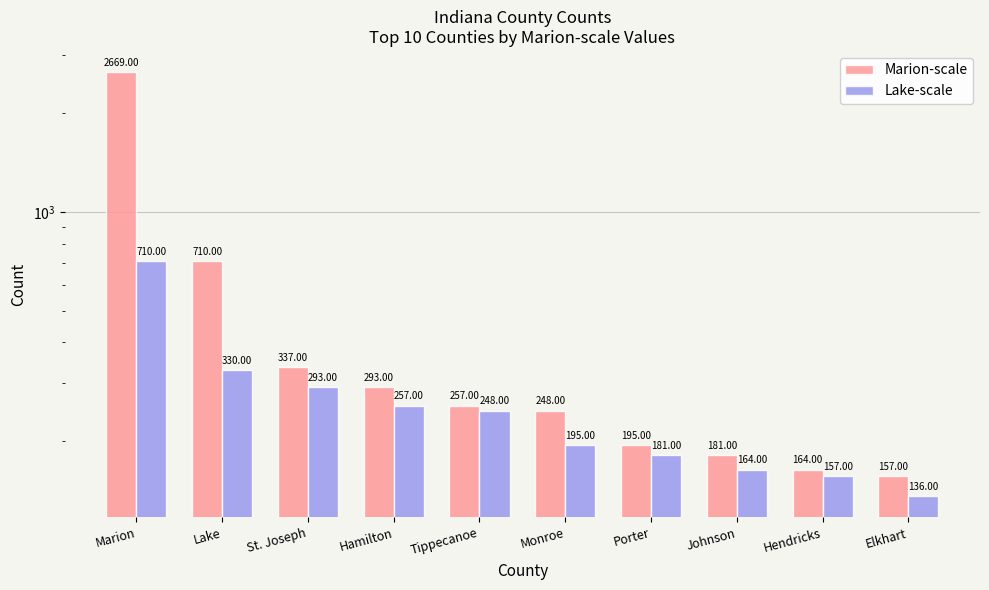

Which label corresponds to the smallest value in the chart?

Elkhart